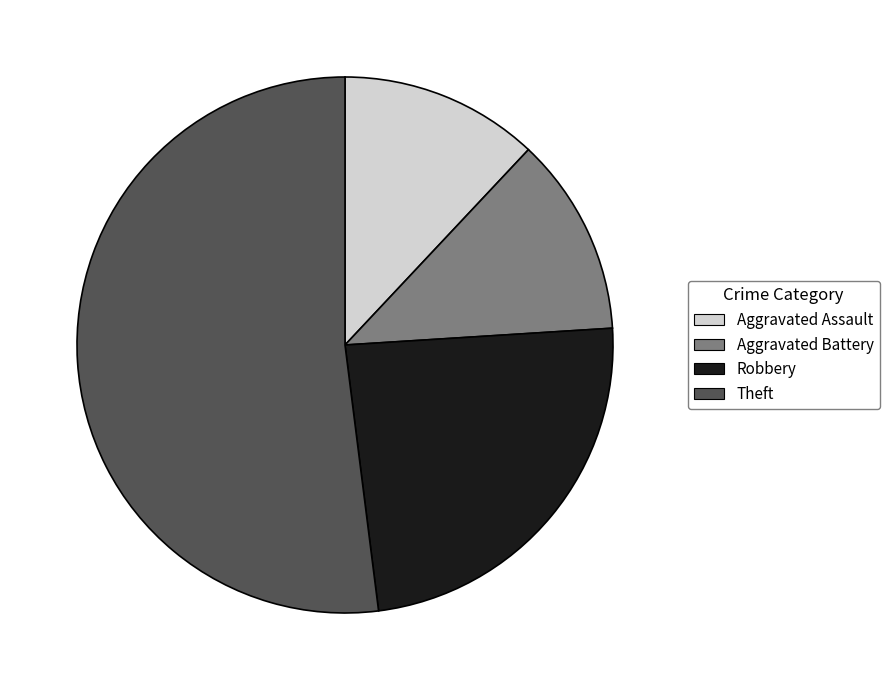

What is the largest slice in the pie chart?

Theft